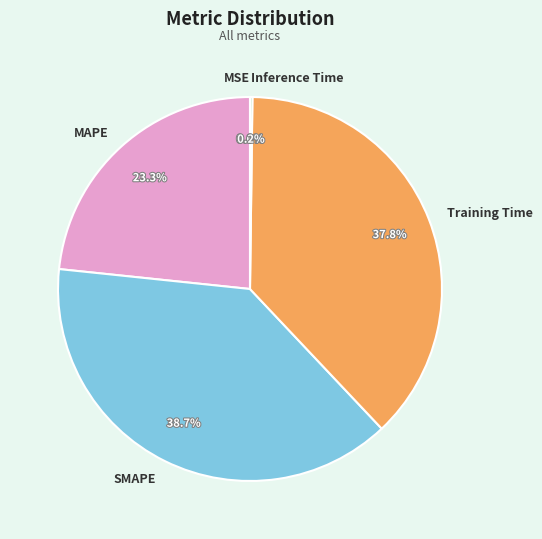

Approximately how many times larger is the value at SMAPE compared to MAPE?

1.7